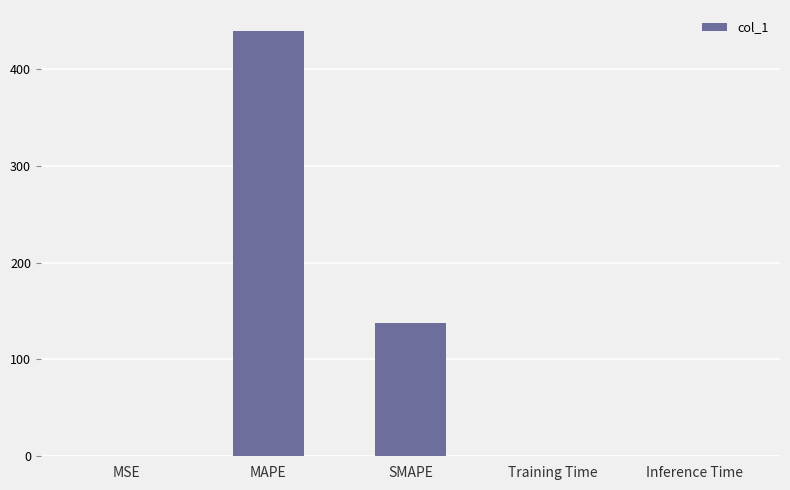

What is the sum of all values?

576.4